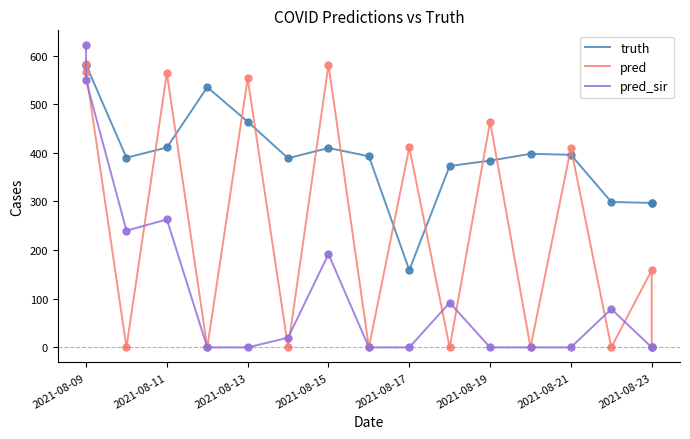

How many values in the pred_sir series exceed 0?

8